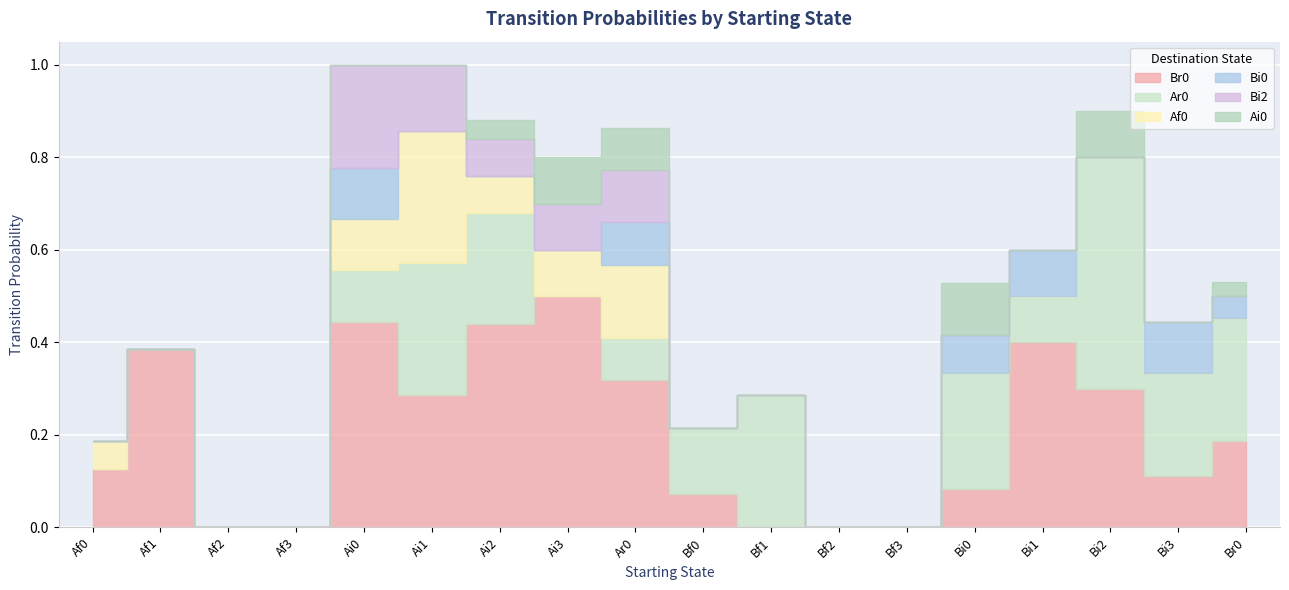

How many times do Br0 and Ar0 cross each other?

3